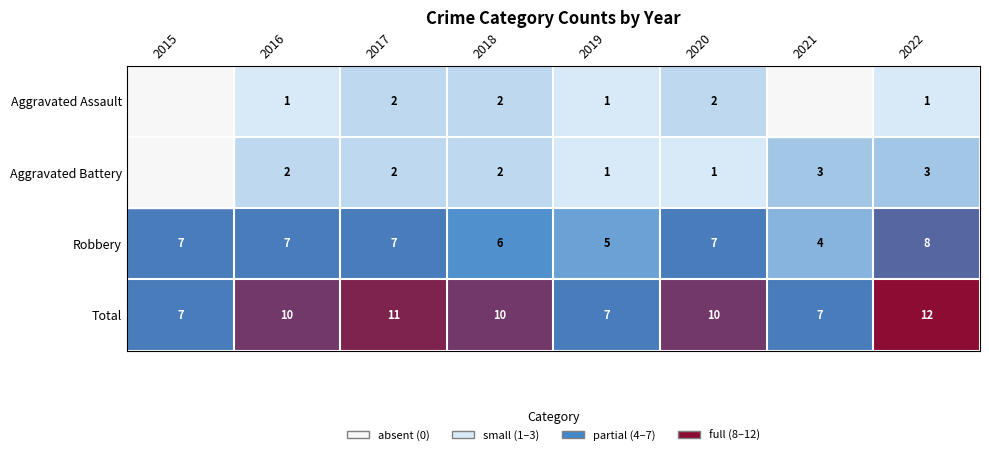

At which label does Robbery reach its peak?

2022